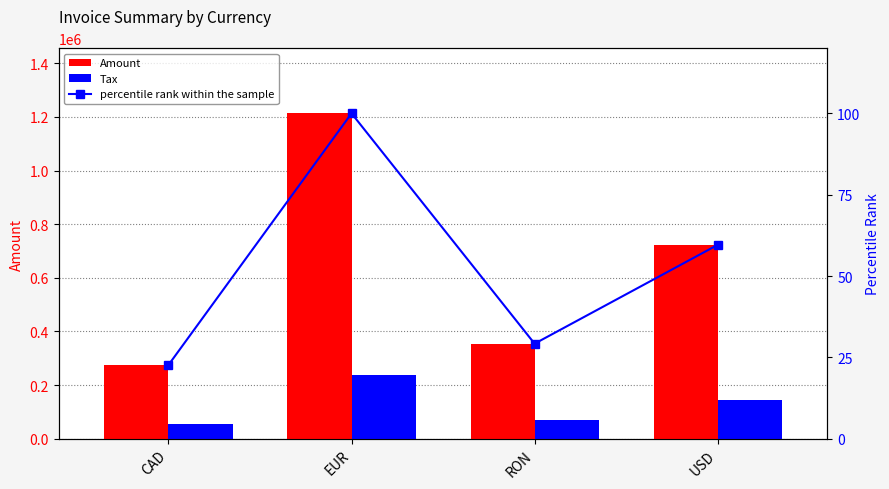

Which series has the largest range (max minus min)?

Amount